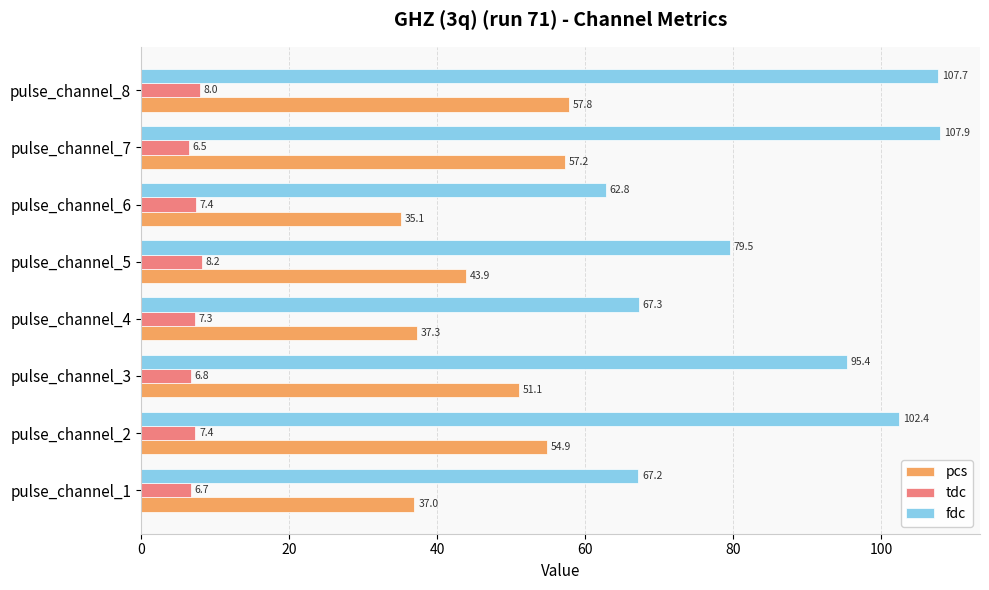

List the series in order of their peak value, highest first.

fdc, pcs, tdc